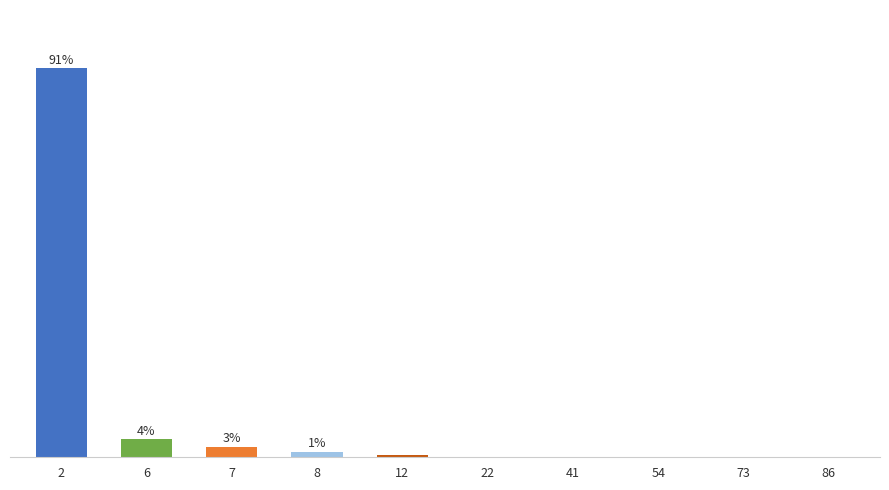

The value at 12 is 0.2. True or false?

False